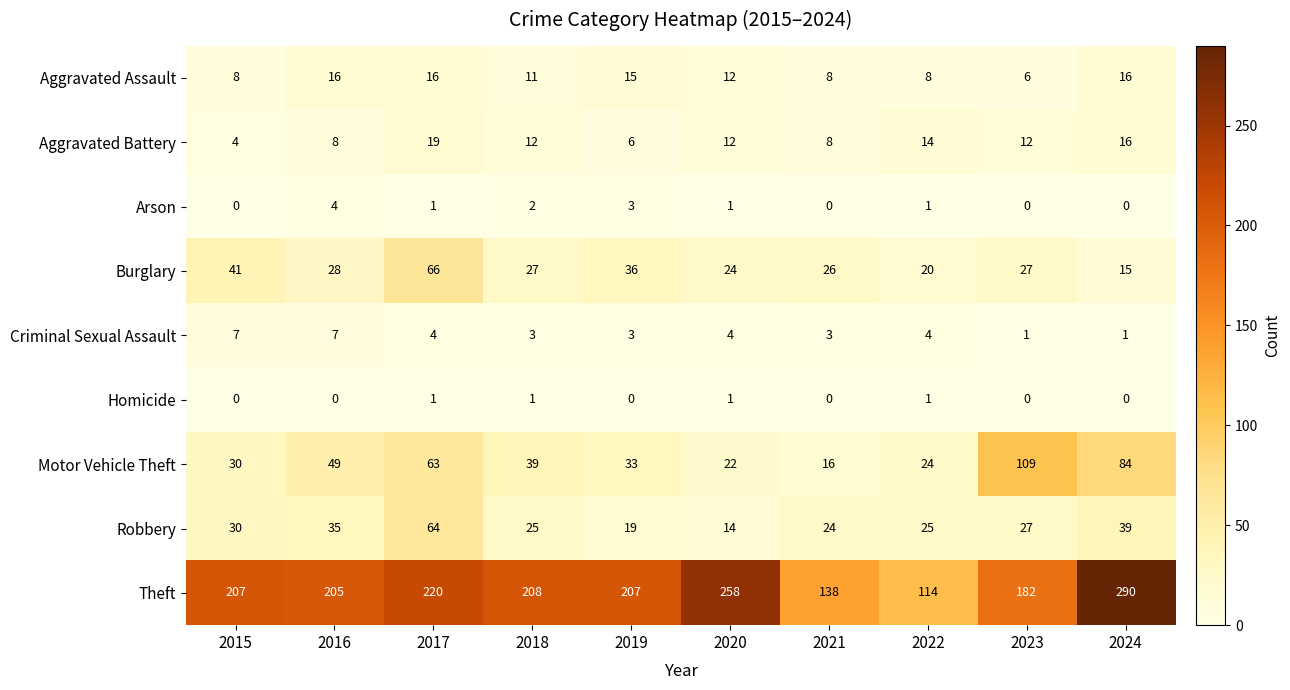

List the series in order of their peak value, highest first.

Theft, Motor Vehicle Theft, Burglary, Robbery, Aggravated Battery, Aggravated Assault, Criminal Sexual Assault, Arson, Homicide